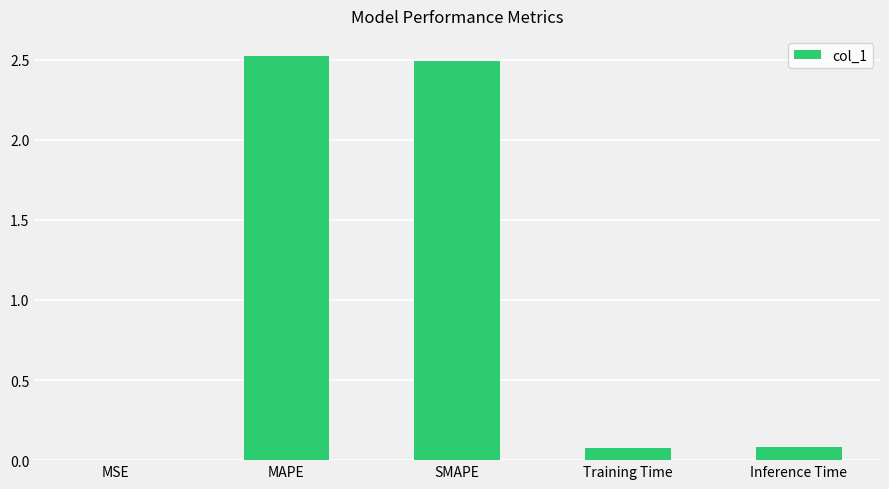

Is it true that the value at MAPE is 3.7?

False